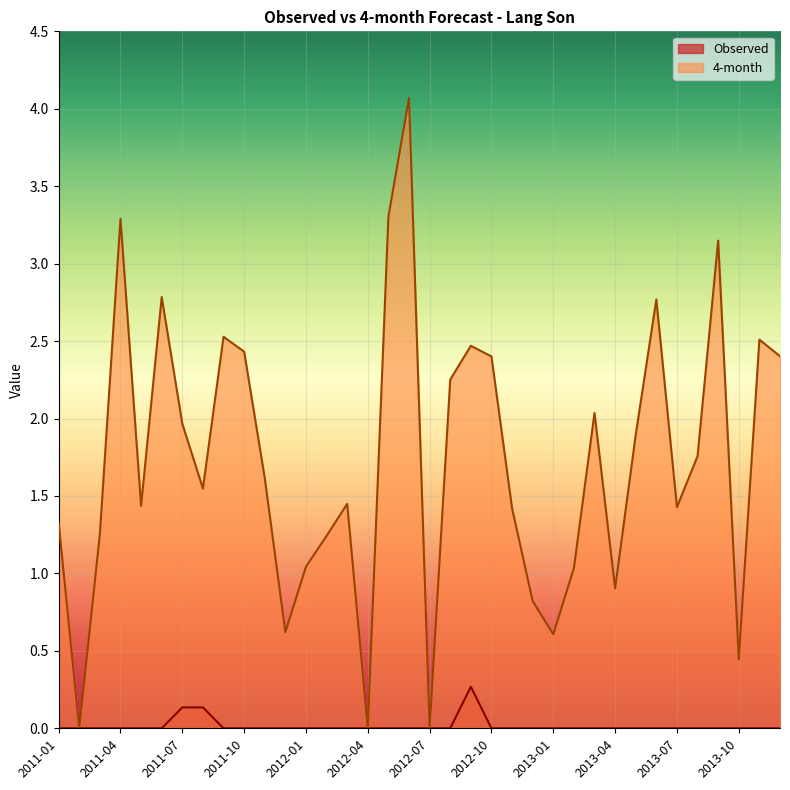

True or false: 4-month and Observed intersect in this chart.

False